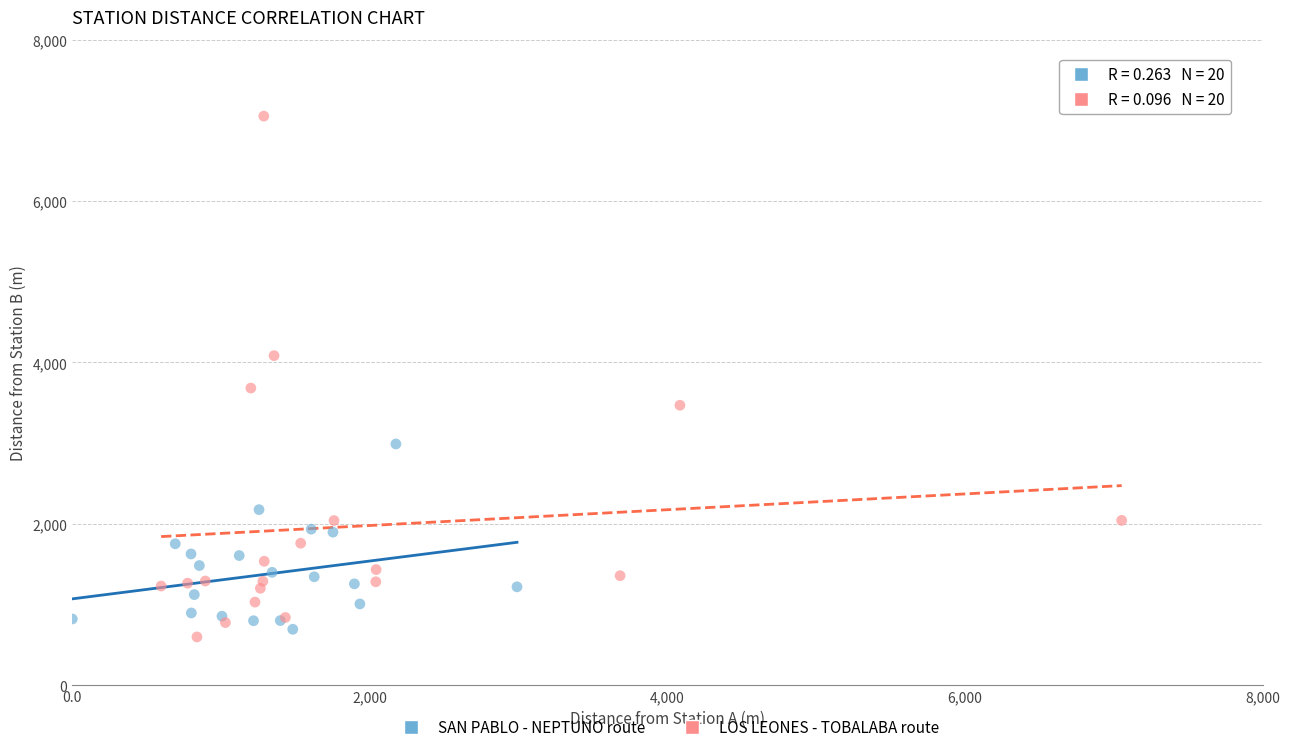

Which series has the largest Y range (max minus min)?

LOS LEONES - TOBALABA route